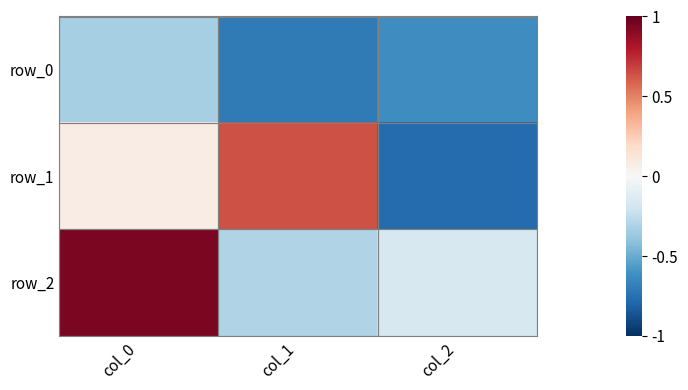

How many series are shown in this chart?

3